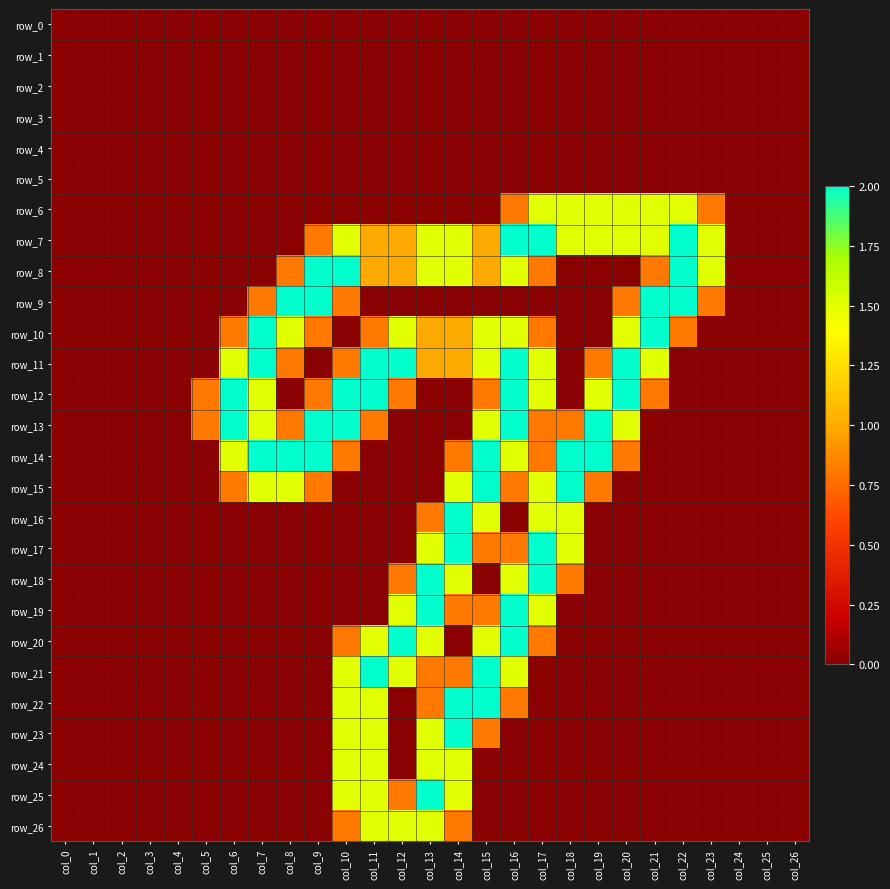

What is the sum of the row_25 values at col_11 and col_23?

1.5